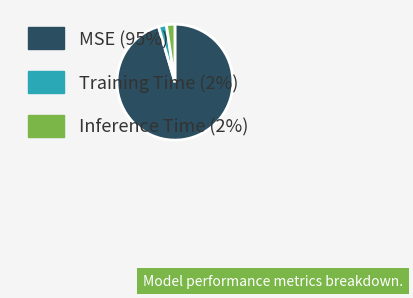

True or false: MSE (95%) accounts for 95% of the total.

True